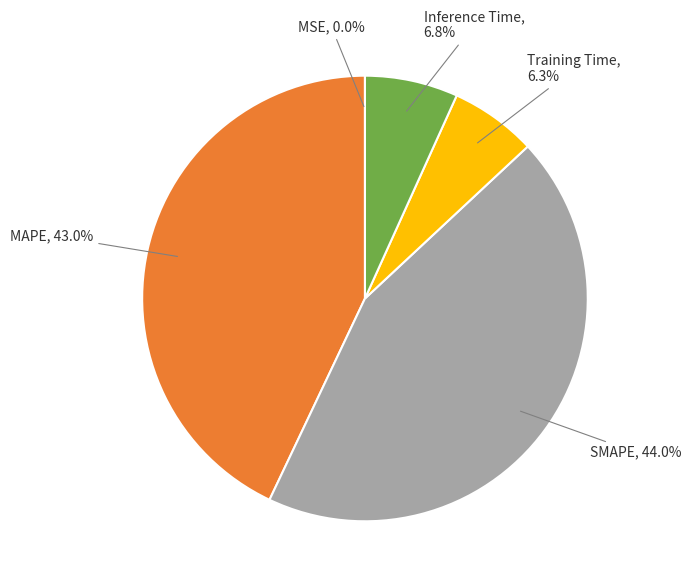

To the nearest percent, what is the average slice percentage?

20%